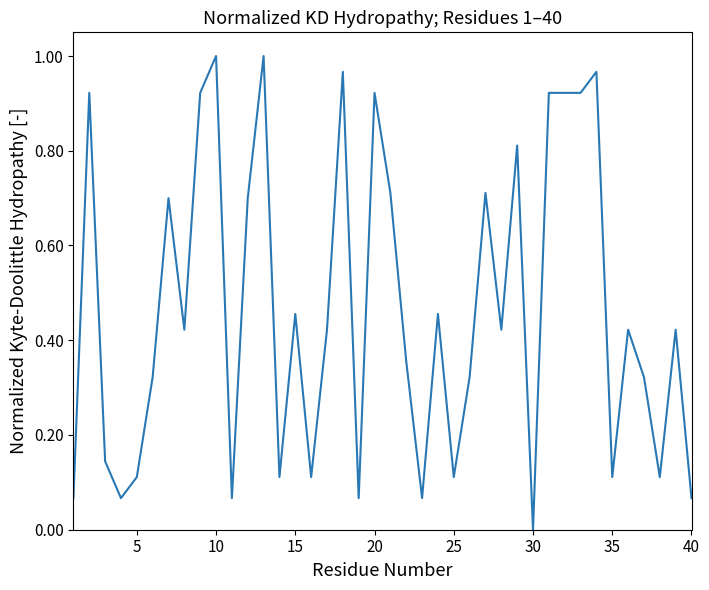

How many categories are shown in the chart?

40